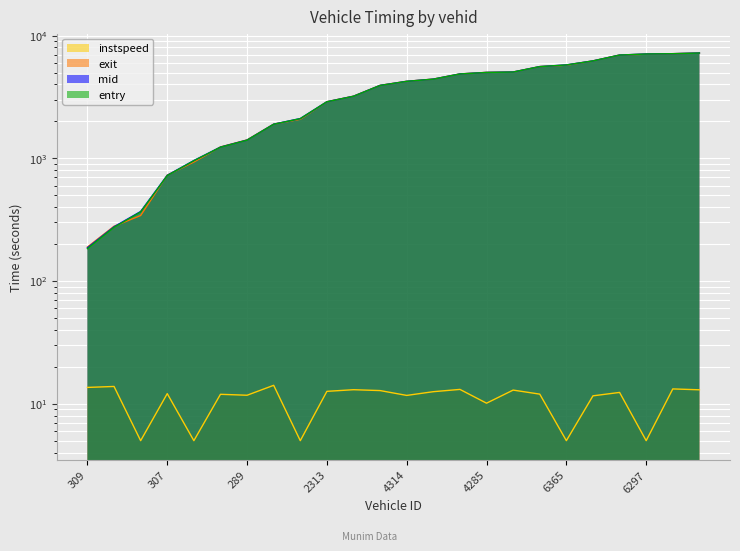

What is the total value across all series at 284?

1081.3